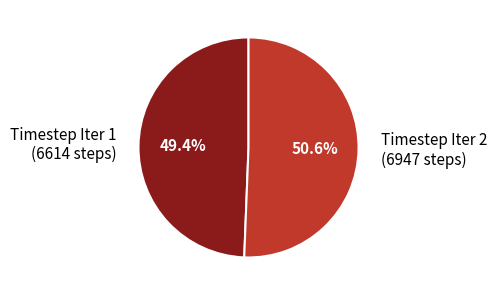

How many slices are in this pie chart?

2